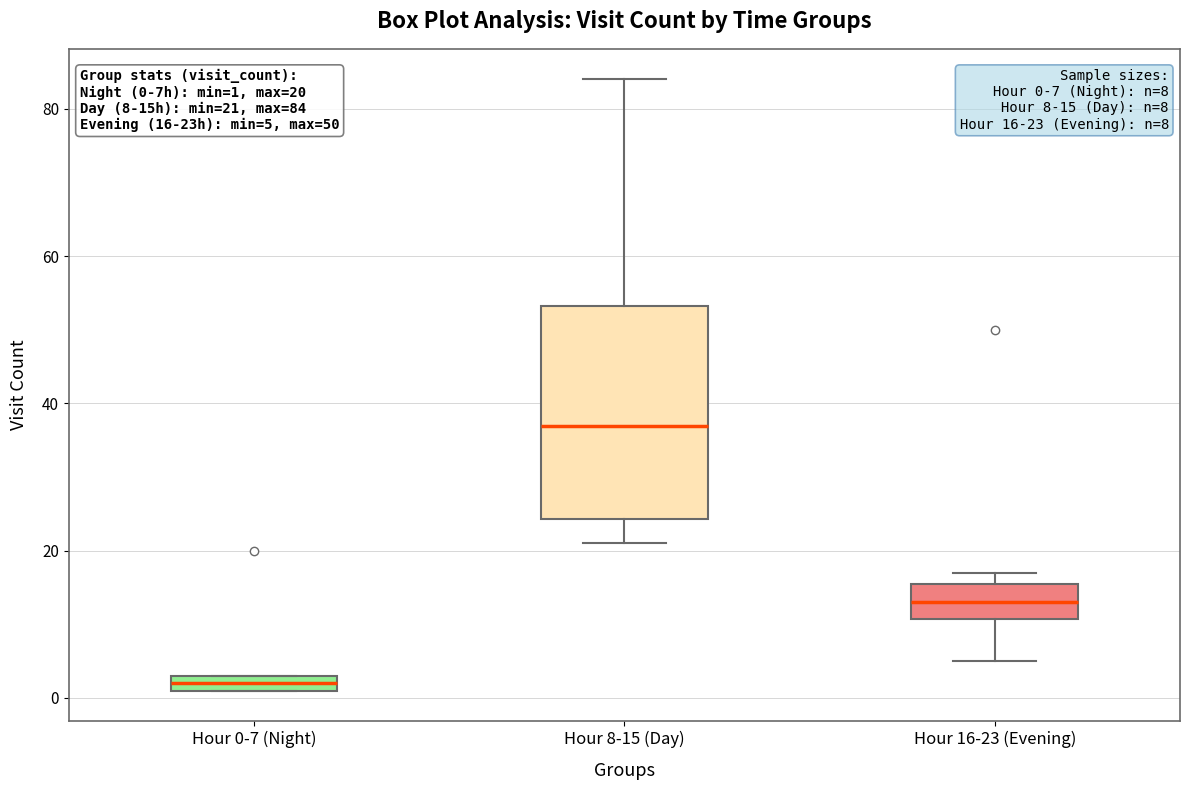

Comparing the boxes themselves (not the whiskers), which one is the tallest?

Hour 8-15 (Day)